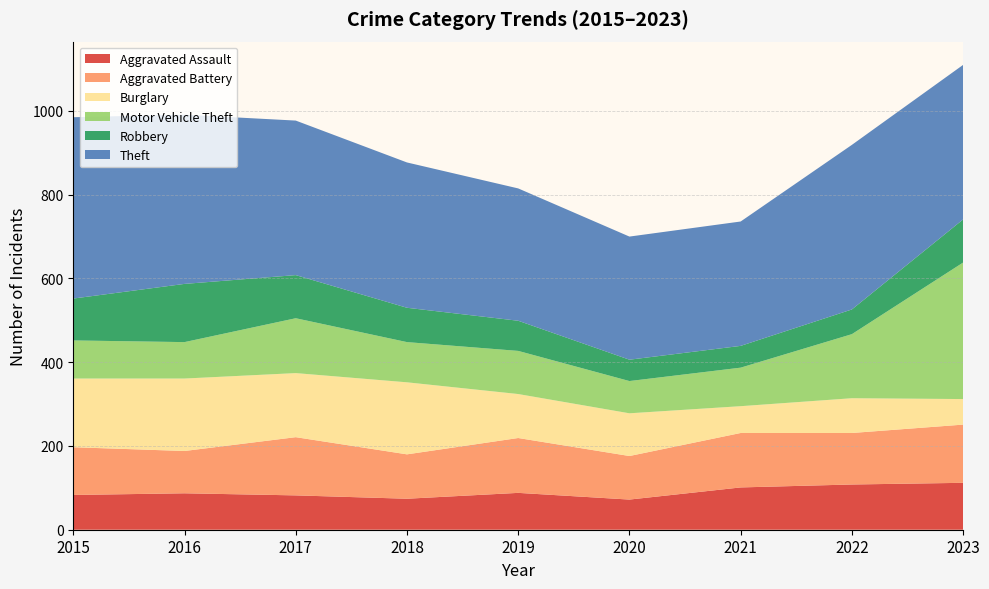

Reading right to left, what are all the values shown in this chart?

Aggravated Assault: 2023=112	2022=108	2021=101	2020=72	2019=88	2018=74	2017=82	2016=87	2015=83
Aggravated Battery: 2023=139	2022=123	2021=130	2020=104	2019=131	2018=106	2017=139	2016=101	2015=114
Burglary: 2023=61	2022=83	2021=64	2020=102	2019=105	2018=172	2017=153	2016=173	2015=164
Motor Vehicle Theft: 2023=326	2022=153	2021=92	2020=77	2019=103	2018=96	2017=131	2016=87	2015=91
Robbery: 2023=103	2022=59	2021=52	2020=51	2019=72	2018=82	2017=103	2016=139	2015=100
Theft: 2023=369	2022=393	2021=297	2020=294	2019=316	2018=347	2017=369	2016=404	2015=433